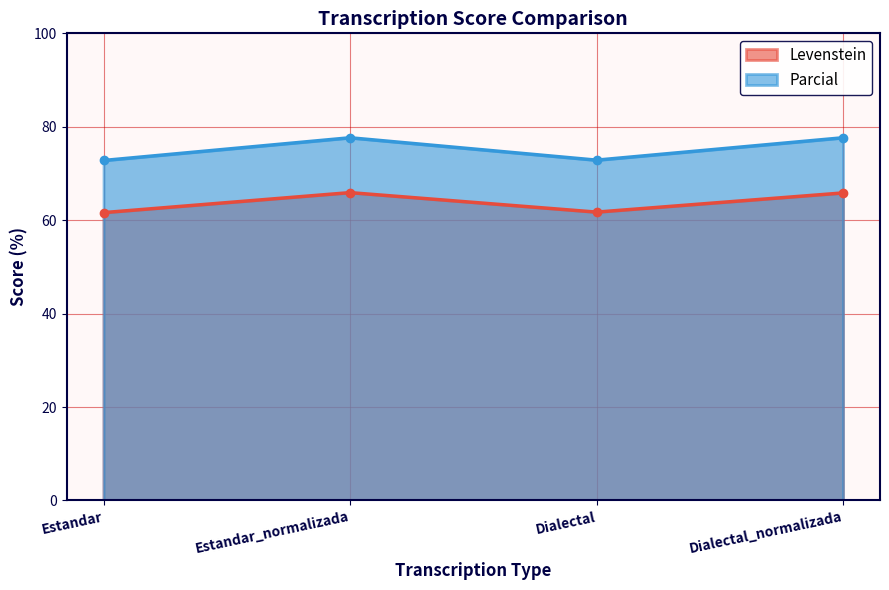

True or false: Levenstein and Parcial intersect in this chart.

False